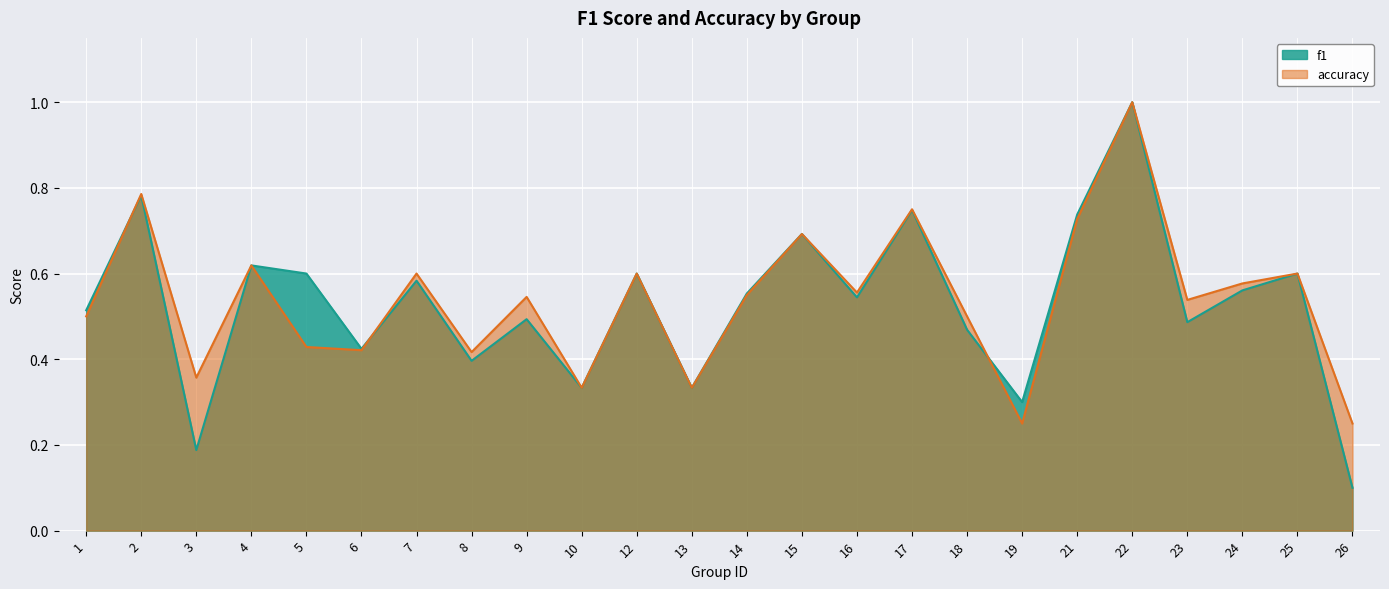

The value of accuracy at 25 is 0.6. True or false?

True